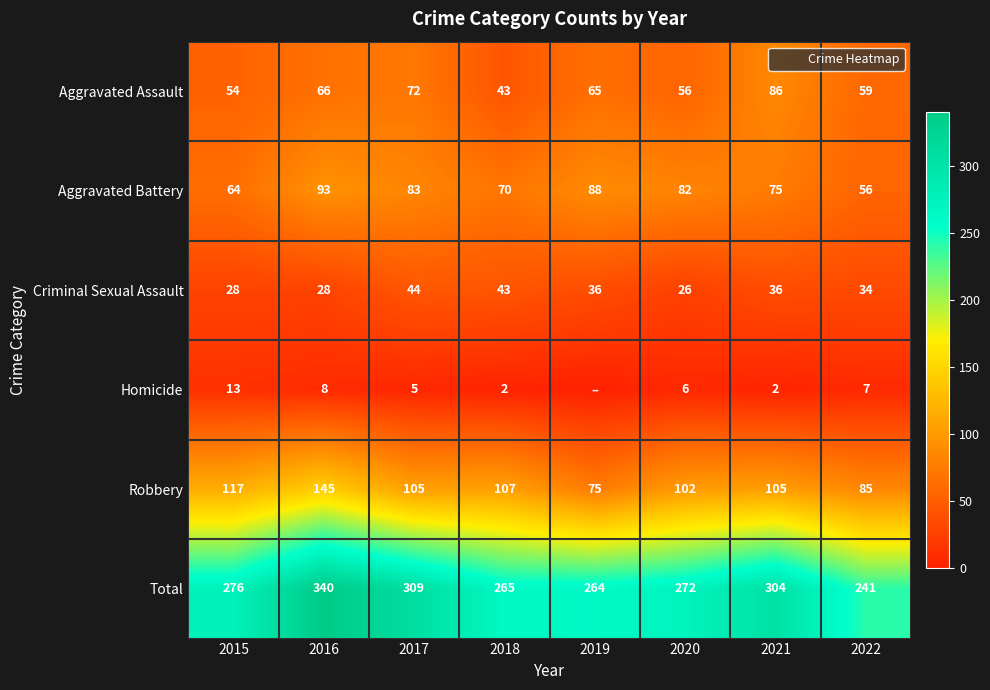

What is the average value of the Total series?

284